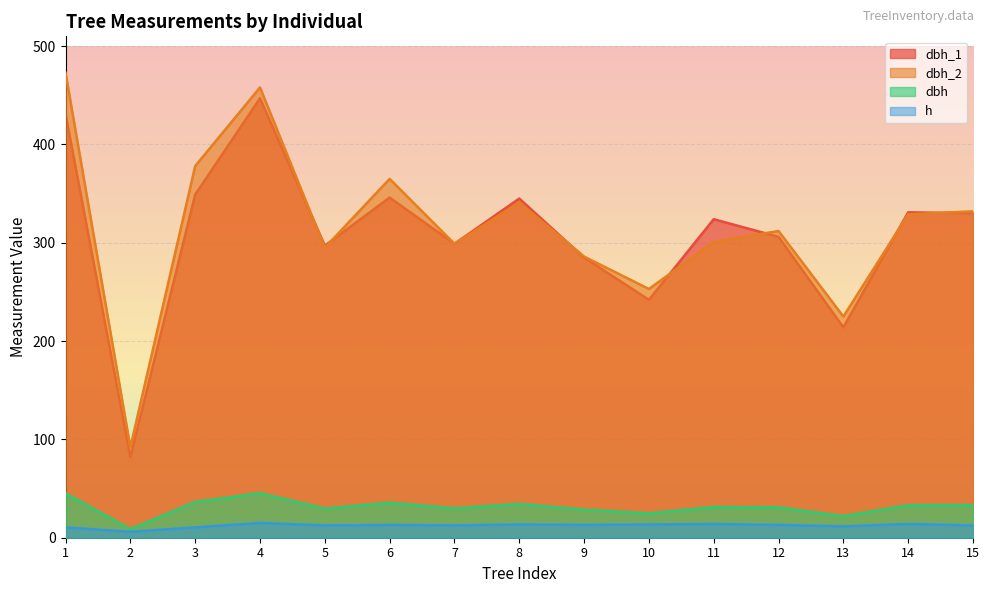

What is the value of the dbh_1 point at the 6th from the left?

346.0